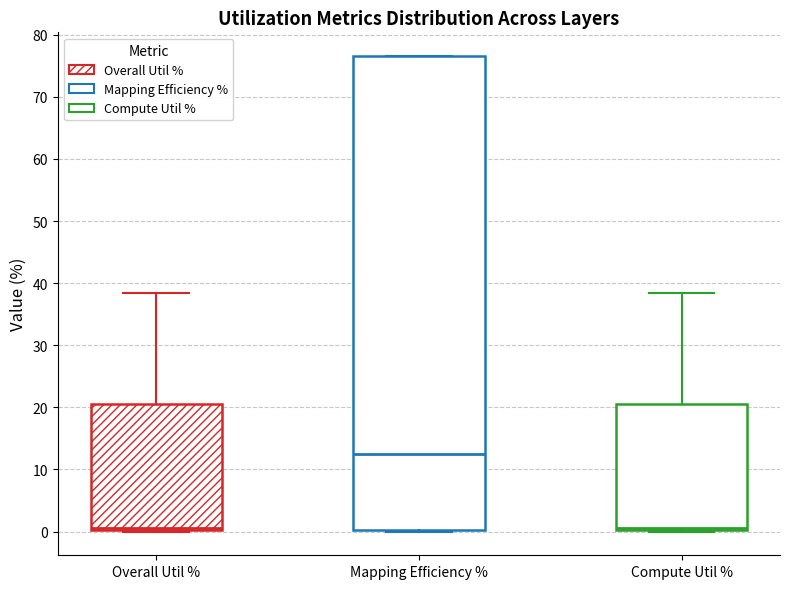

Where does the median line of the box for Mapping Efficiency % sit on the y-axis? The values are not printed on the chart, so give them approximately, as read against the axis.

13